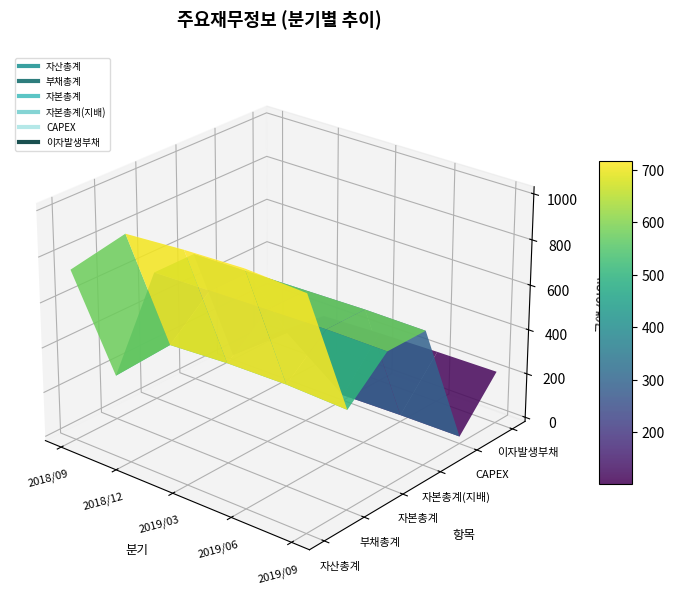

At which category does CAPEX reach its first local peak?

2018/12